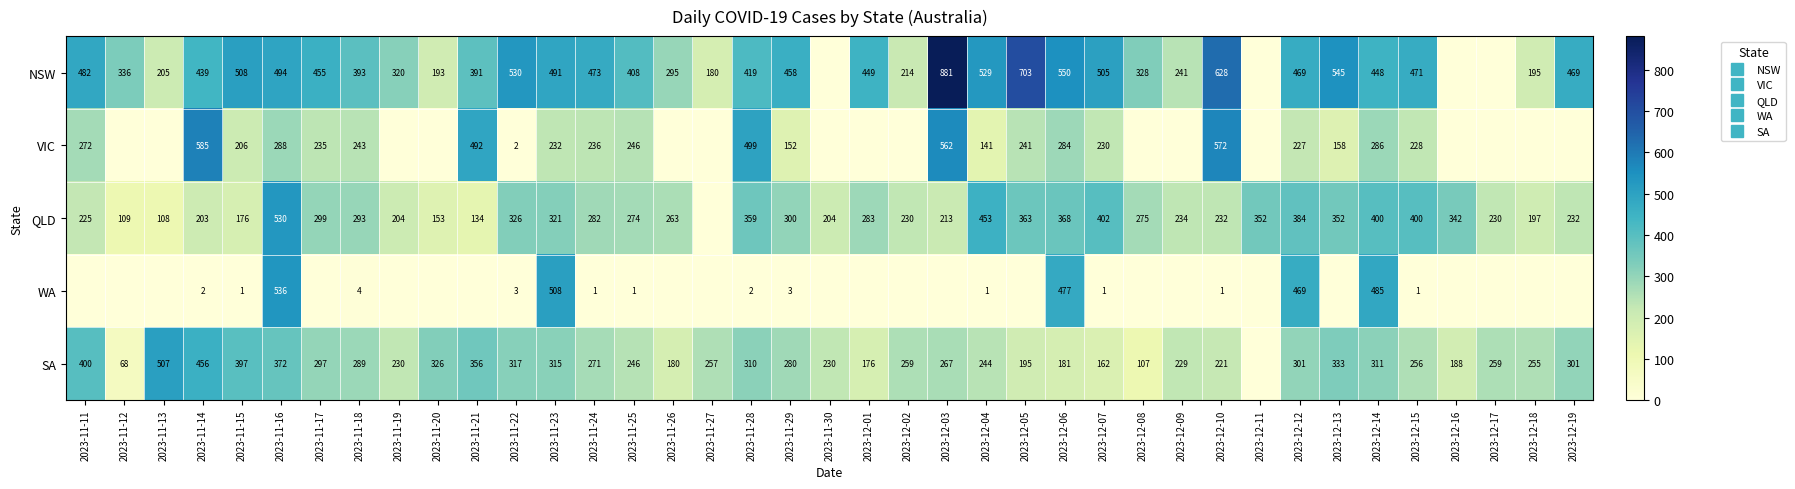

What value does the QLD series have at 2023-11-16?

530